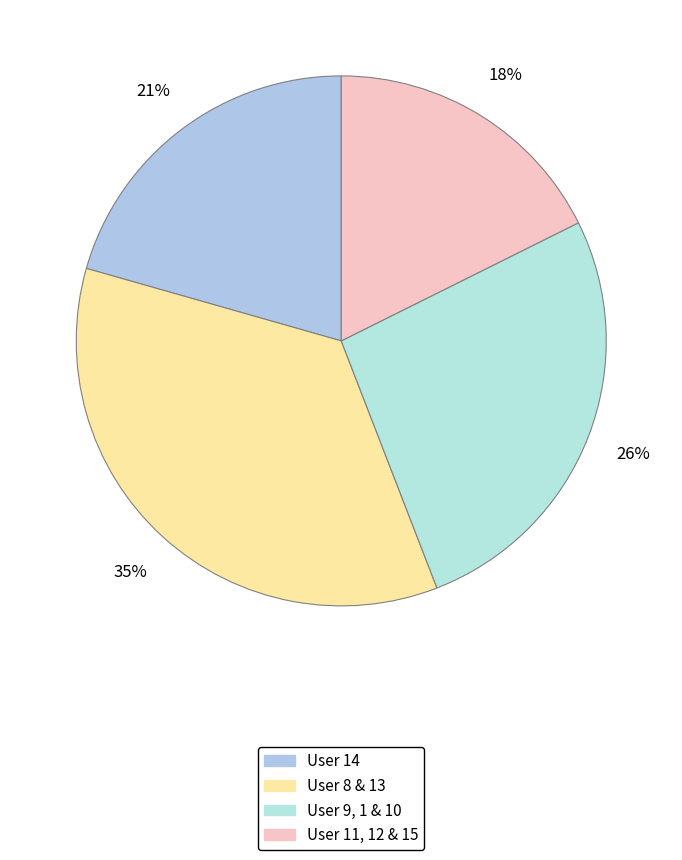

How many segments does this pie chart have?

4